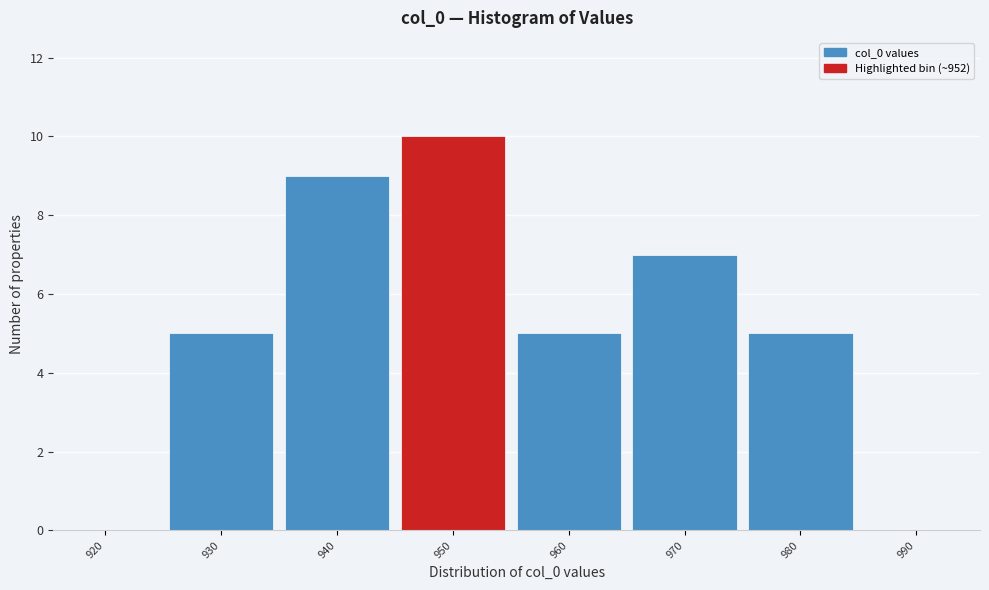

Reading left to right, what are all the values shown in this chart?

920=0	930=5	940=9	950=10	960=5	970=7	980=5	990=0